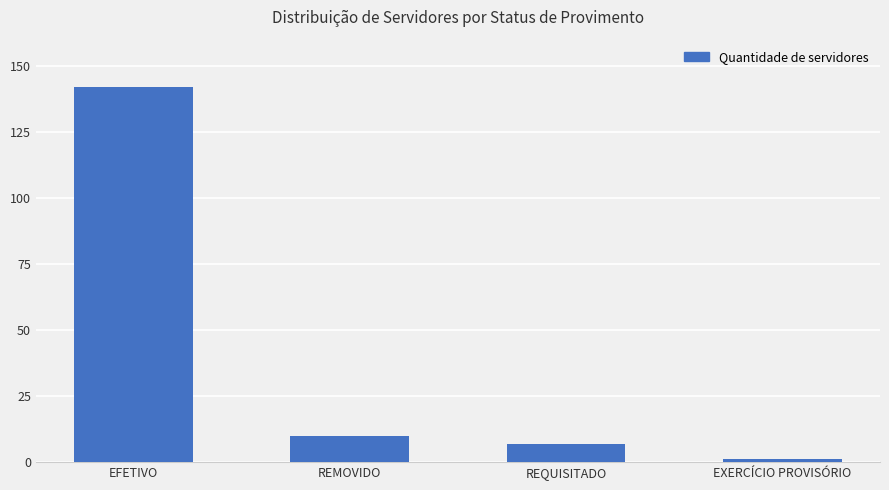

Between REMOVIDO and REQUISITADO, which is larger?

REMOVIDO